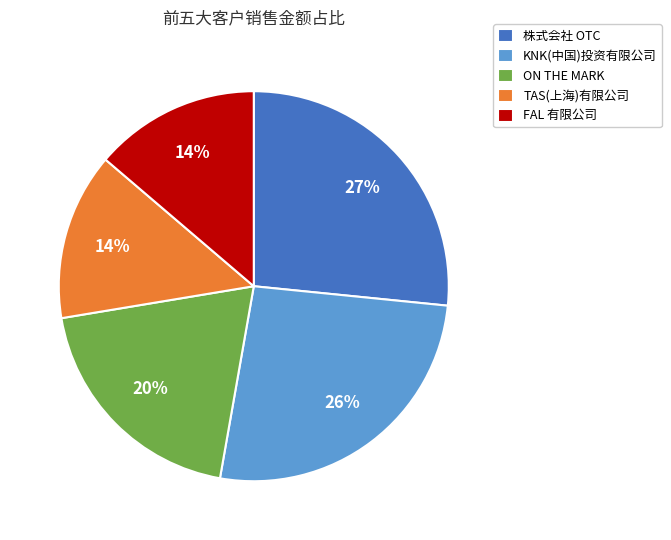

Combined, do 株式会社 OTC and TAS(上海)有限公司 account for over 50%?

No